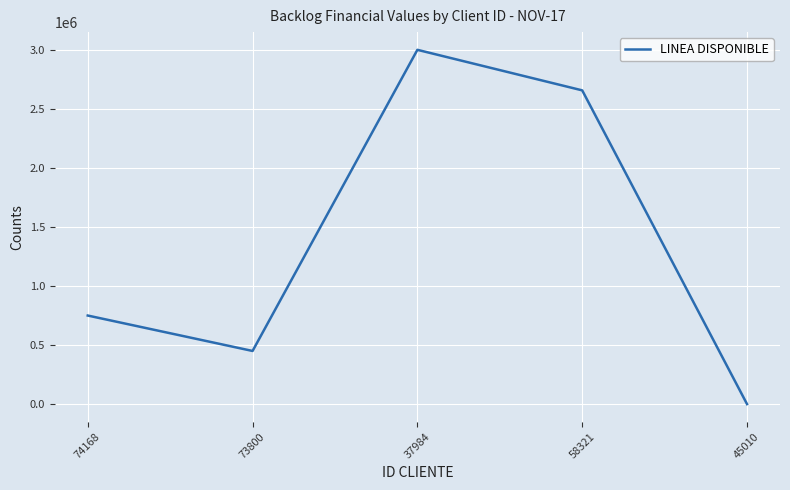

True or false: the data shows 450000.0 at 73800.

True